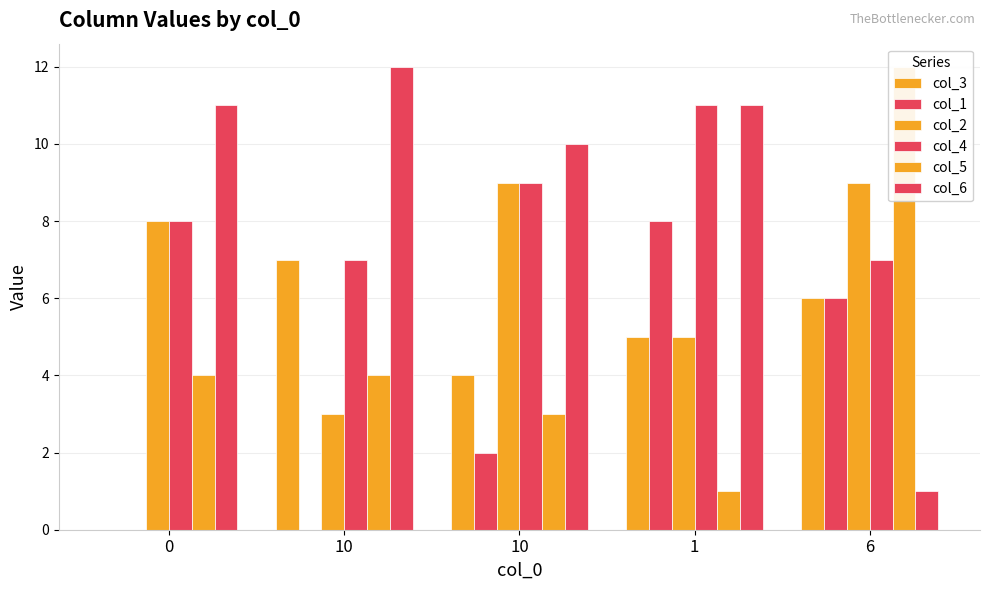

Which series has the largest total across all categories?

col_6